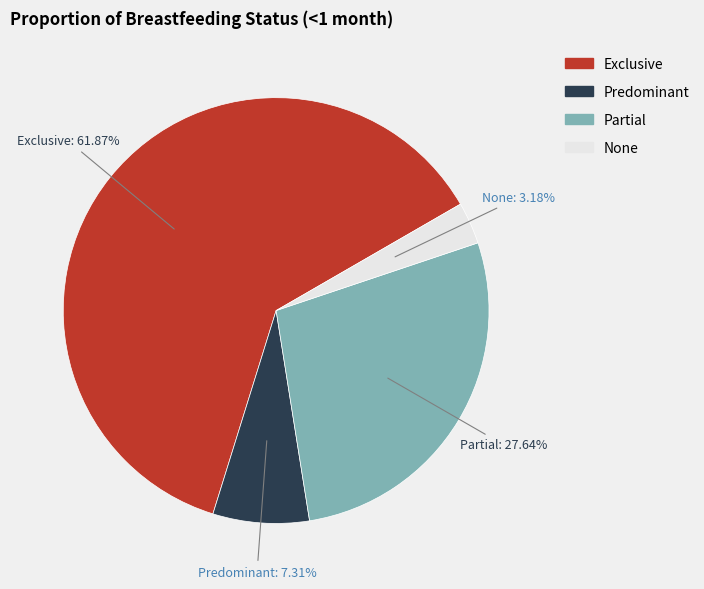

What percentage is the Partial slice, to the nearest percent?

28%